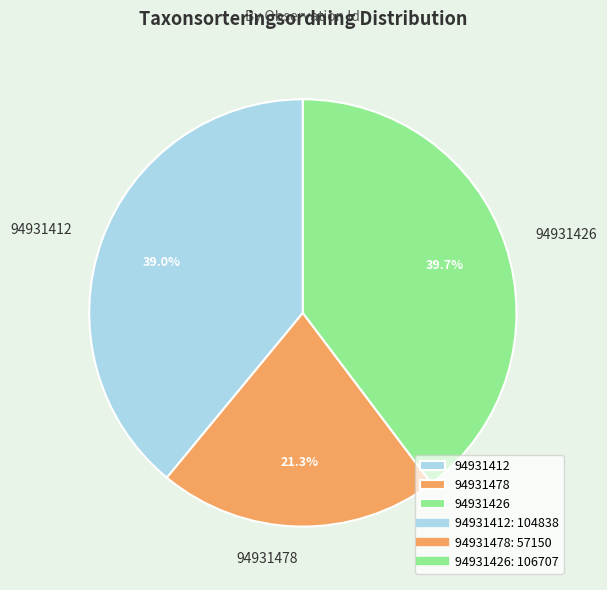

Combined, what portion of the pie is 94931412 and 94931426?

78.7%